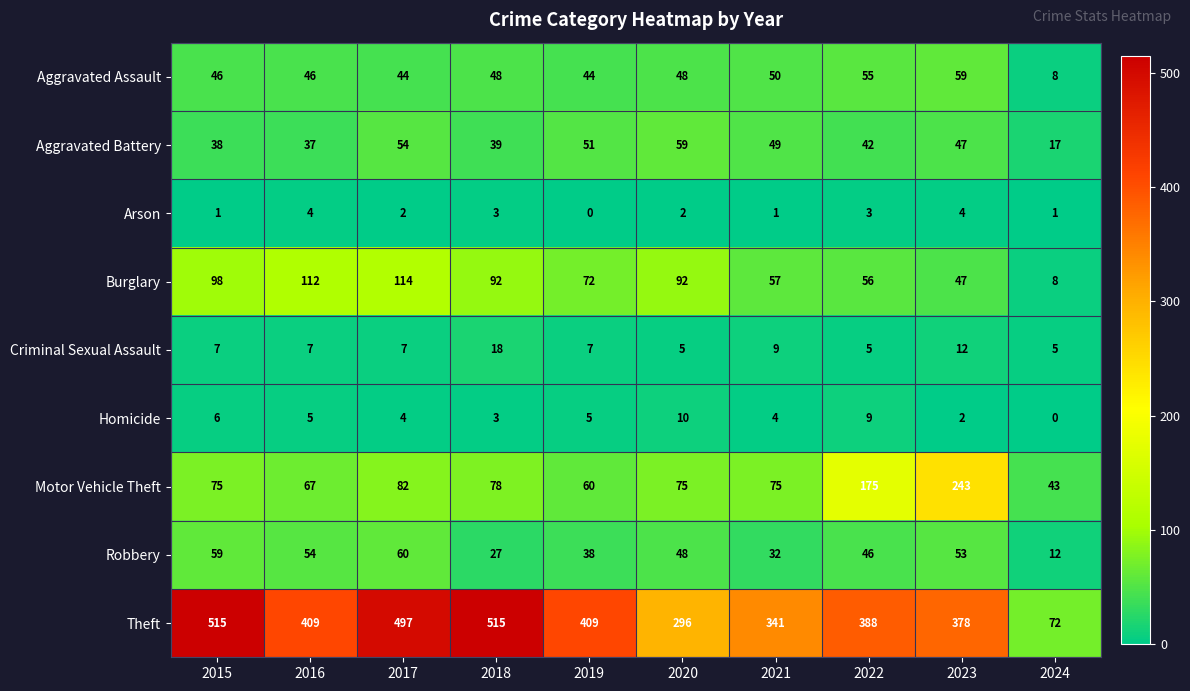

Rank the categories by Robbery value from lowest to highest.

2024, 2018, 2021, 2019, 2022, 2020, 2023, 2016, 2015, 2017